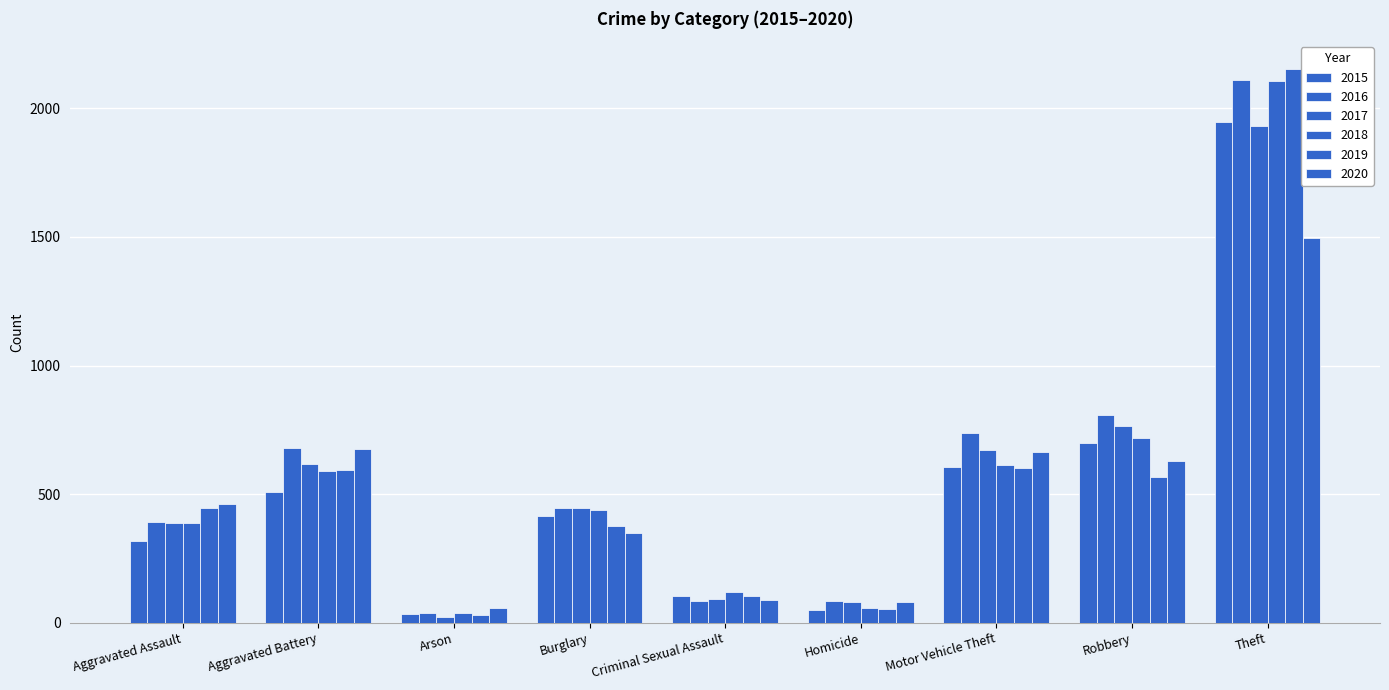

How many categories are shown in the chart?

9